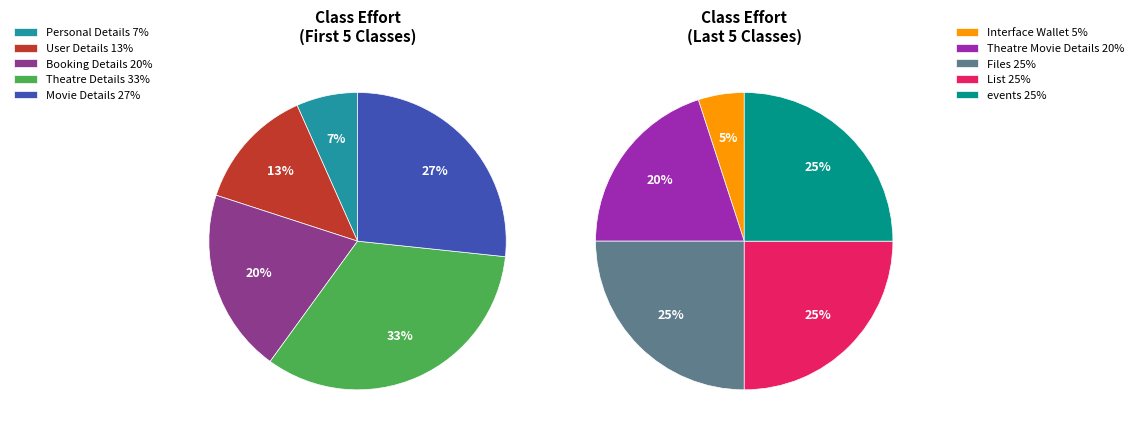

Which slice is the smallest?

Personal Details